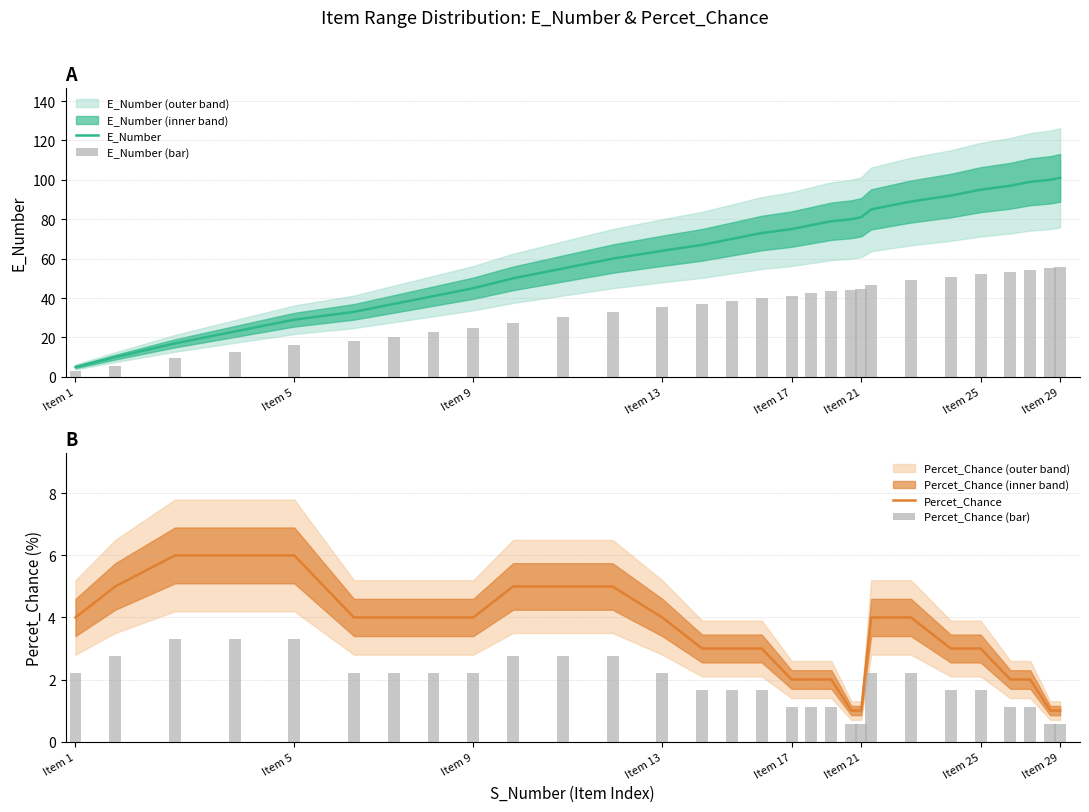

At which label does E_Number reach its minimum?

Item 1